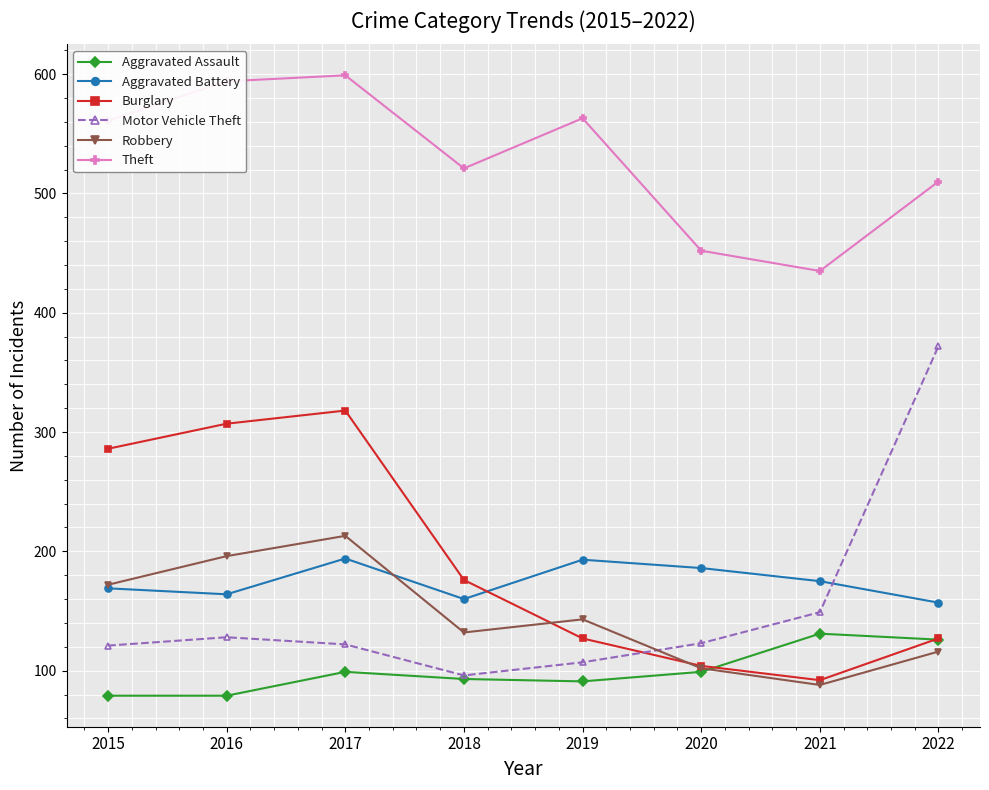

Which category has the lowest value in the Theft series?

2021